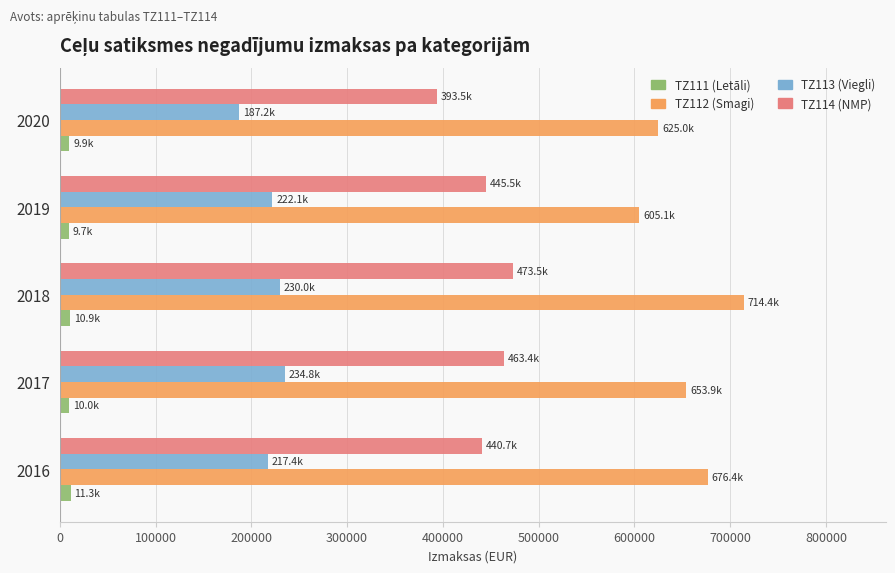

Rank the series by their average value, from lowest to highest.

TZ111 (Letāli), TZ113 (Viegli), TZ114 (NMP), TZ112 (Smagi)